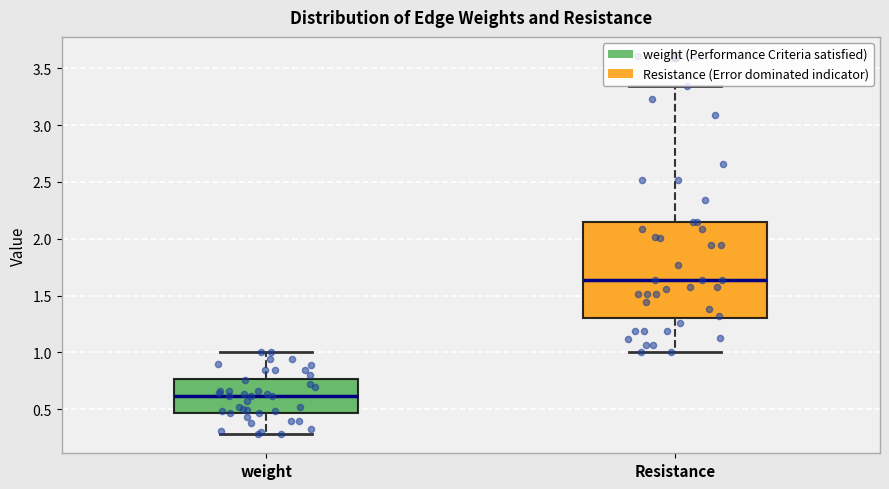

Which box has the lowest median line?

weight